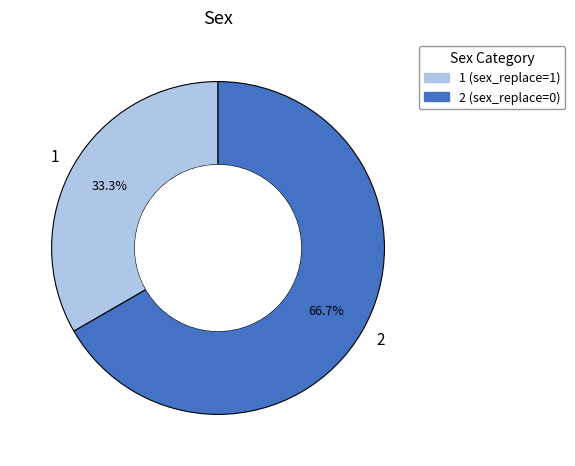

Which has a higher value, 2 or 1?

2